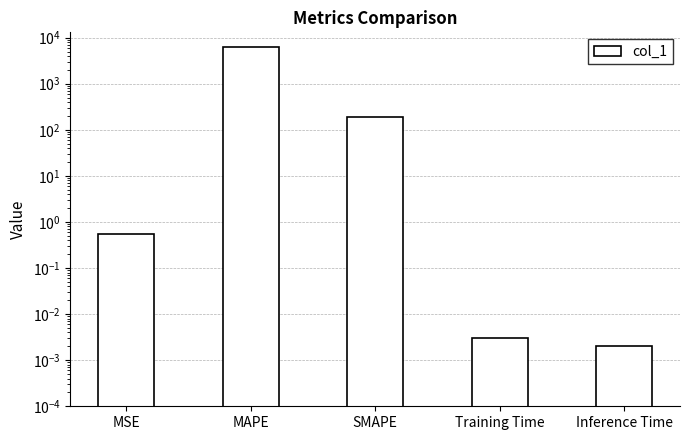

How many categories are shown in the chart?

5